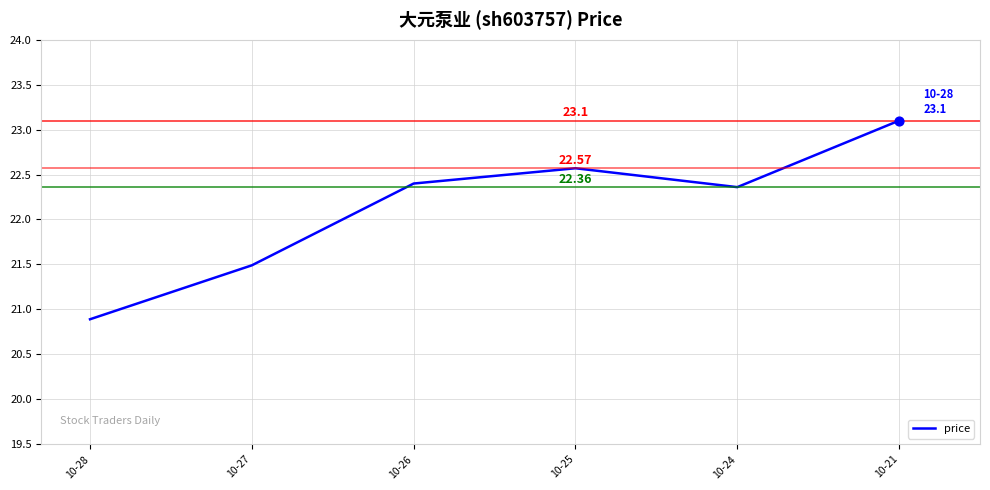

Between 10-25 and 10-21, which is larger?

10-21